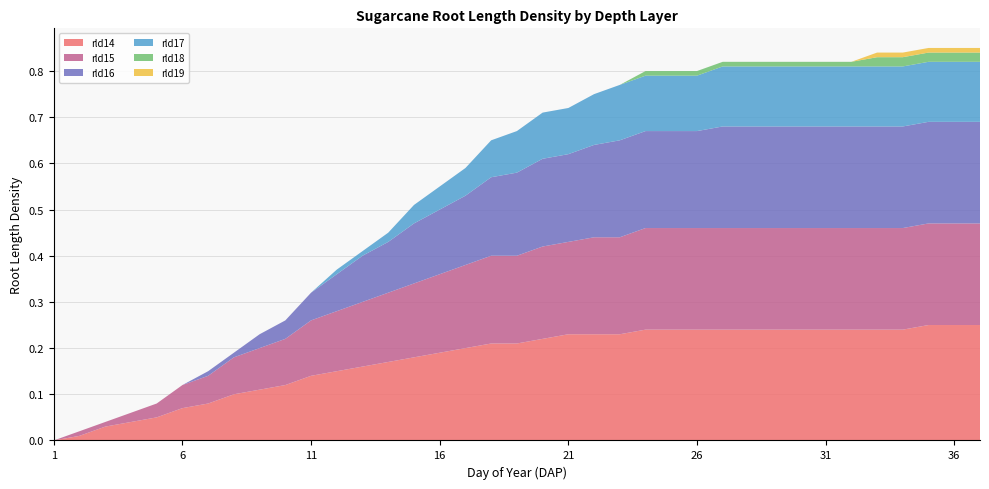

Reading left to right, list all the values displayed in this chart.

rld14: 0.0	0.0	0.0	0.0	0.1	0.1	0.1	0.1	0.1	0.1	0.1	0.1	0.2	0.2	0.2	0.2	0.2	0.2	0.2	0.2	0.2	0.2	0.2	0.2	0.2	0.2	0.2	0.2	0.2	0.2	0.2	0.2	0.2	0.2	0.2	0.2	0.2
rld15: 0.0	0.0	0.0	0.0	0.0	0.1	0.1	0.1	0.1	0.1	0.1	0.1	0.1	0.1	0.2	0.2	0.2	0.2	0.2	0.2	0.2	0.2	0.2	0.2	0.2	0.2	0.2	0.2	0.2	0.2	0.2	0.2	0.2	0.2	0.2	0.2	0.2
rld16: 0.0	0.0	0.0	0.0	0.0	0.0	0.0	0.0	0.0	0.0	0.1	0.1	0.1	0.1	0.1	0.1	0.1	0.2	0.2	0.2	0.2	0.2	0.2	0.2	0.2	0.2	0.2	0.2	0.2	0.2	0.2	0.2	0.2	0.2	0.2	0.2	0.2
rld17: 0.0	0.0	0.0	0.0	0.0	0.0	0.0	0.0	0.0	0.0	0.0	0.0	0.0	0.0	0.0	0.1	0.1	0.1	0.1	0.1	0.1	0.1	0.1	0.1	0.1	0.1	0.1	0.1	0.1	0.1	0.1	0.1	0.1	0.1	0.1	0.1	0.1
rld18: 0.0	0.0	0.0	0.0	0.0	0.0	0.0	0.0	0.0	0.0	0.0	0.0	0.0	0.0	0.0	0.0	0.0	0.0	0.0	0.0	0.0	0.0	0.0	0.0	0.0	0.0	0.0	0.0	0.0	0.0	0.0	0.0	0.0	0.0	0.0	0.0	0.0
rld19: 0.0	0.0	0.0	0.0	0.0	0.0	0.0	0.0	0.0	0.0	0.0	0.0	0.0	0.0	0.0	0.0	0.0	0.0	0.0	0.0	0.0	0.0	0.0	0.0	0.0	0.0	0.0	0.0	0.0	0.0	0.0	0.0	0.0	0.0	0.0	0.0	0.0